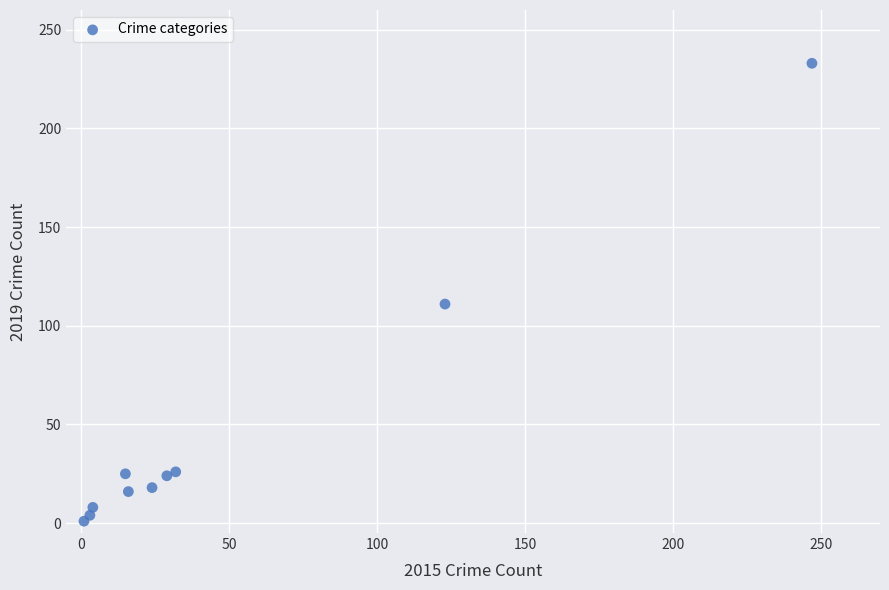

What is the range of Y values (max minus min)?

232